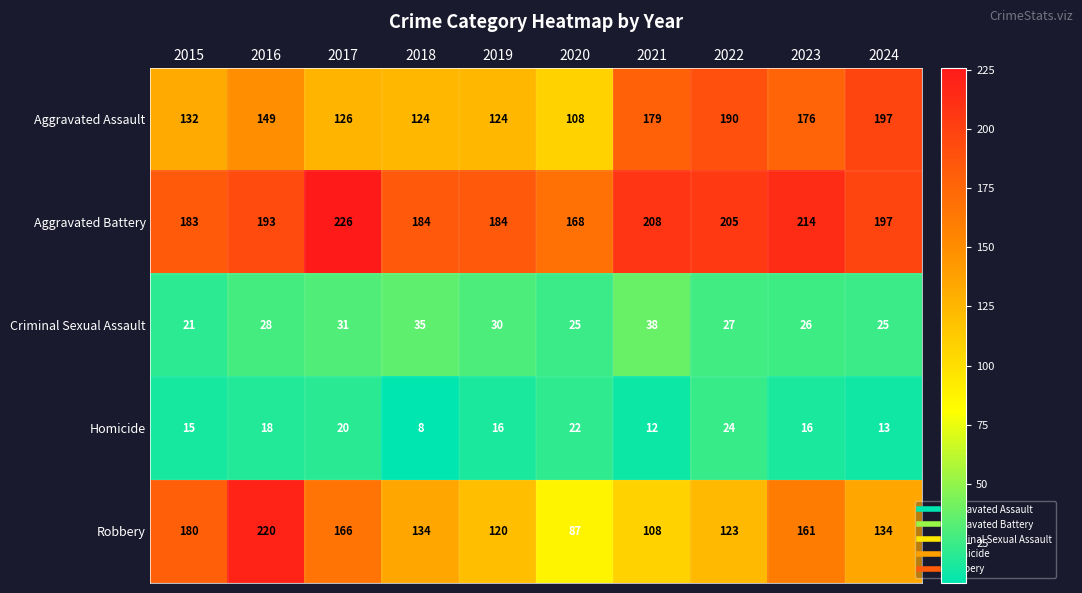

At how many categories does at least one series exceed 41?

10